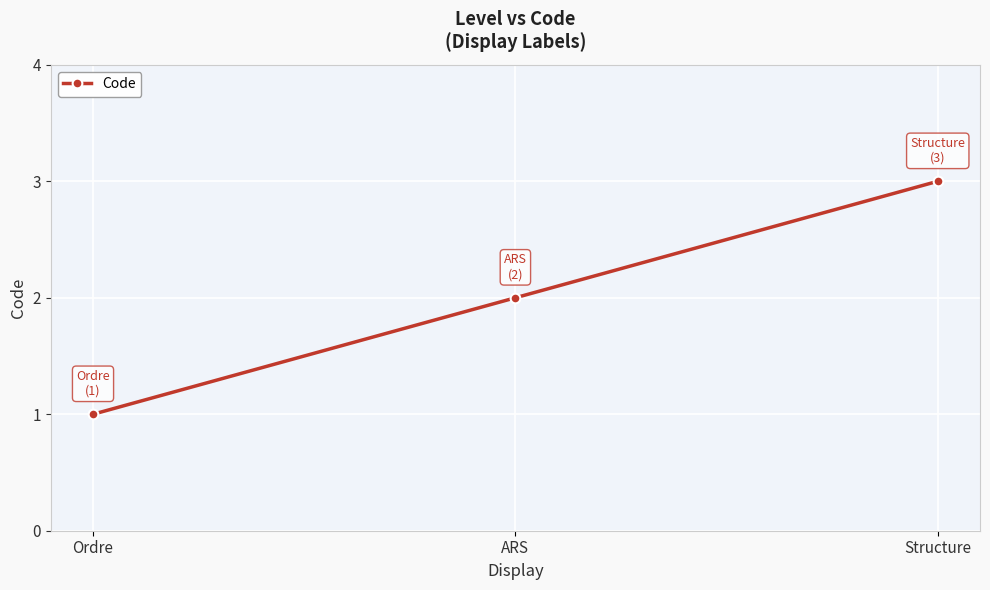

Reading right to left, transcribe all the data shown in this chart.

Structure=3	ARS=2	Ordre=1